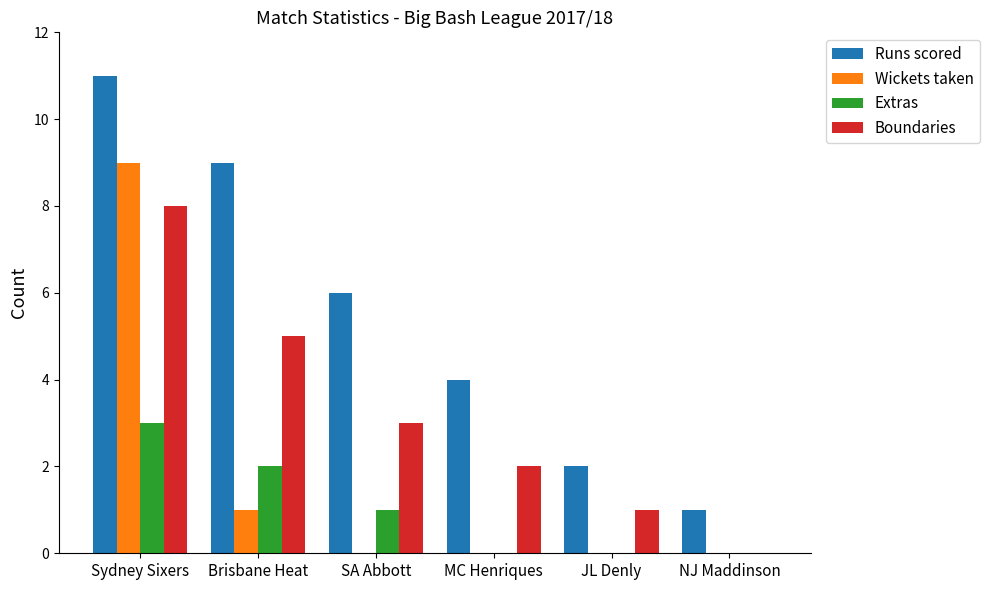

Is it true that Runs scored equals 0 at JL Denly?

False